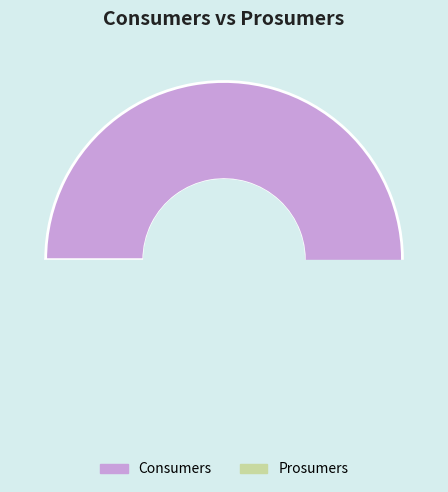

Rank the categories by value from highest to lowest.

Consumers, Prosumers